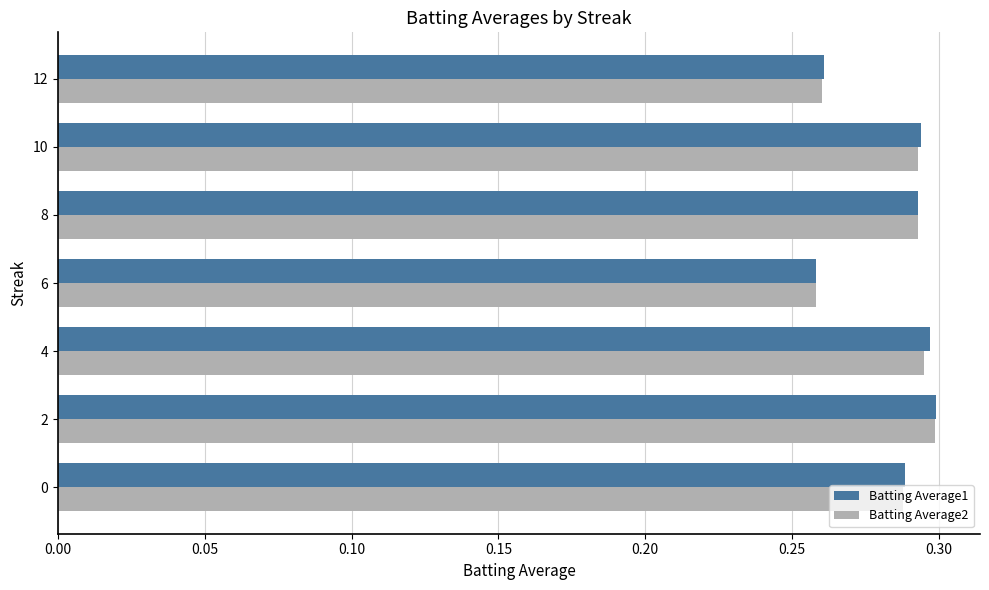

How many distinct data groups are displayed?

2